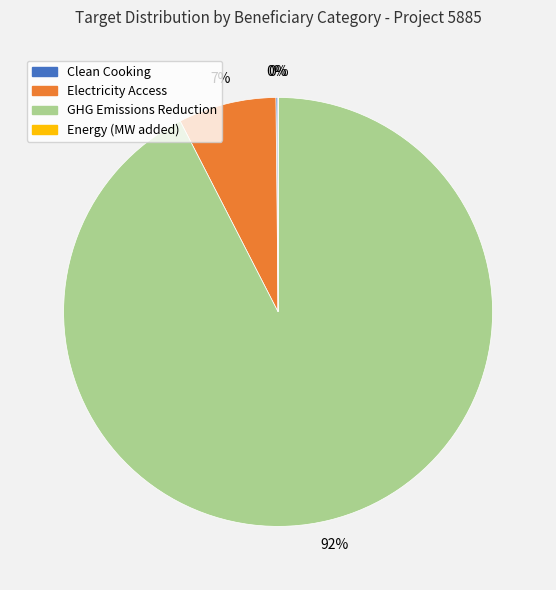

What is the majority slice?

GHG Emissions Reduction